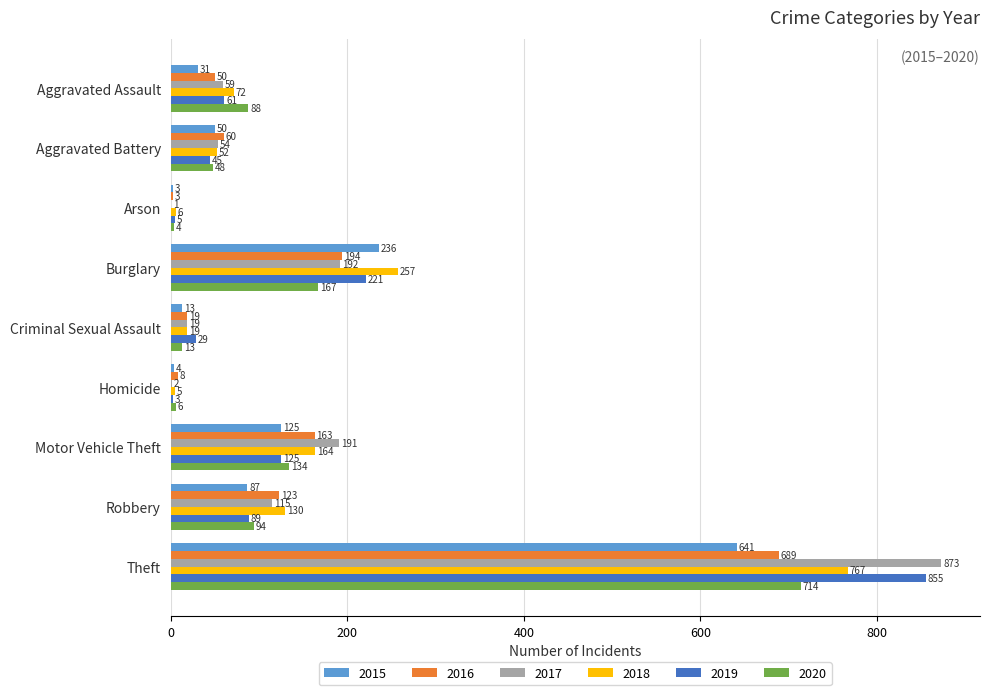

Read the 2016 value at Aggravated Battery, to the nearest 50.

50